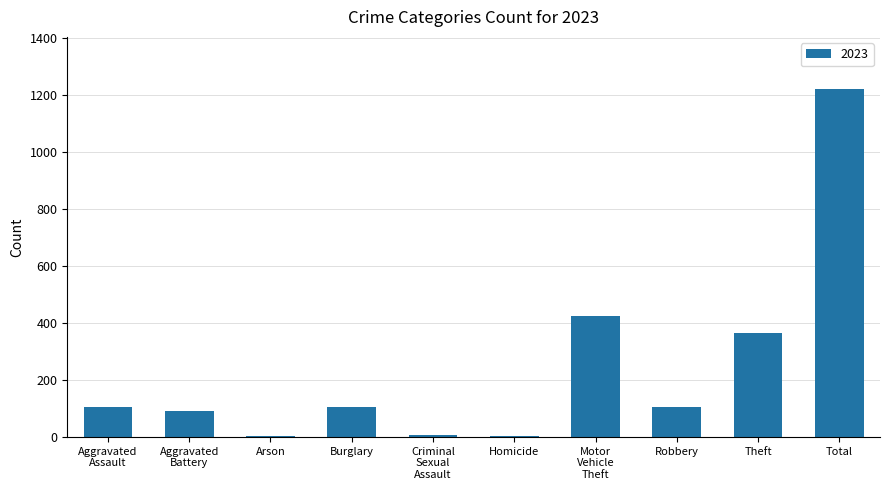

At which category does the chart reach its peak across all series?

Total